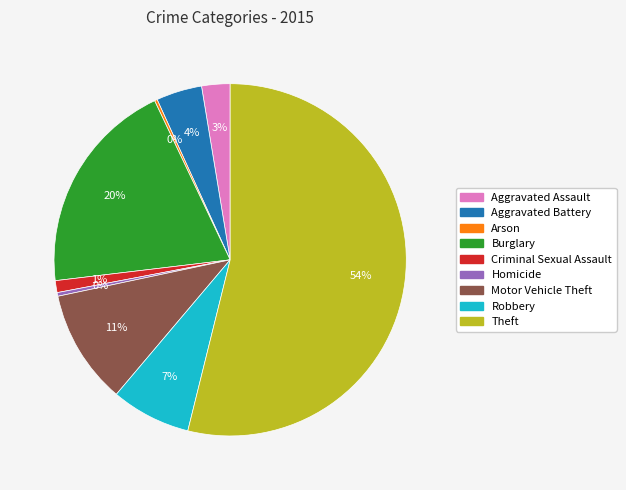

Which has a higher value, Theft or Homicide?

Theft